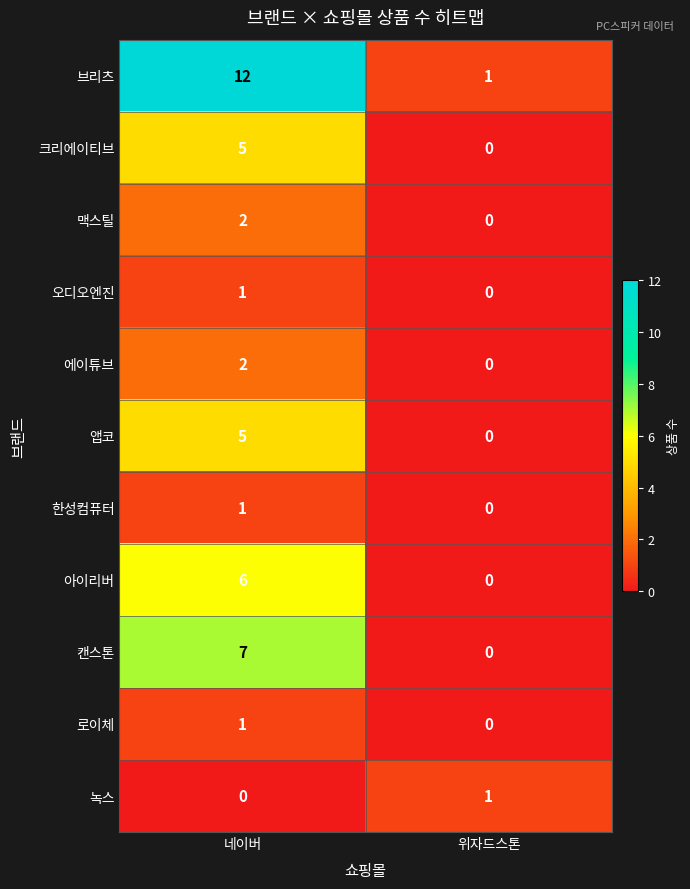

Which category has the lowest value in the 앱코 series?

위자드스톤